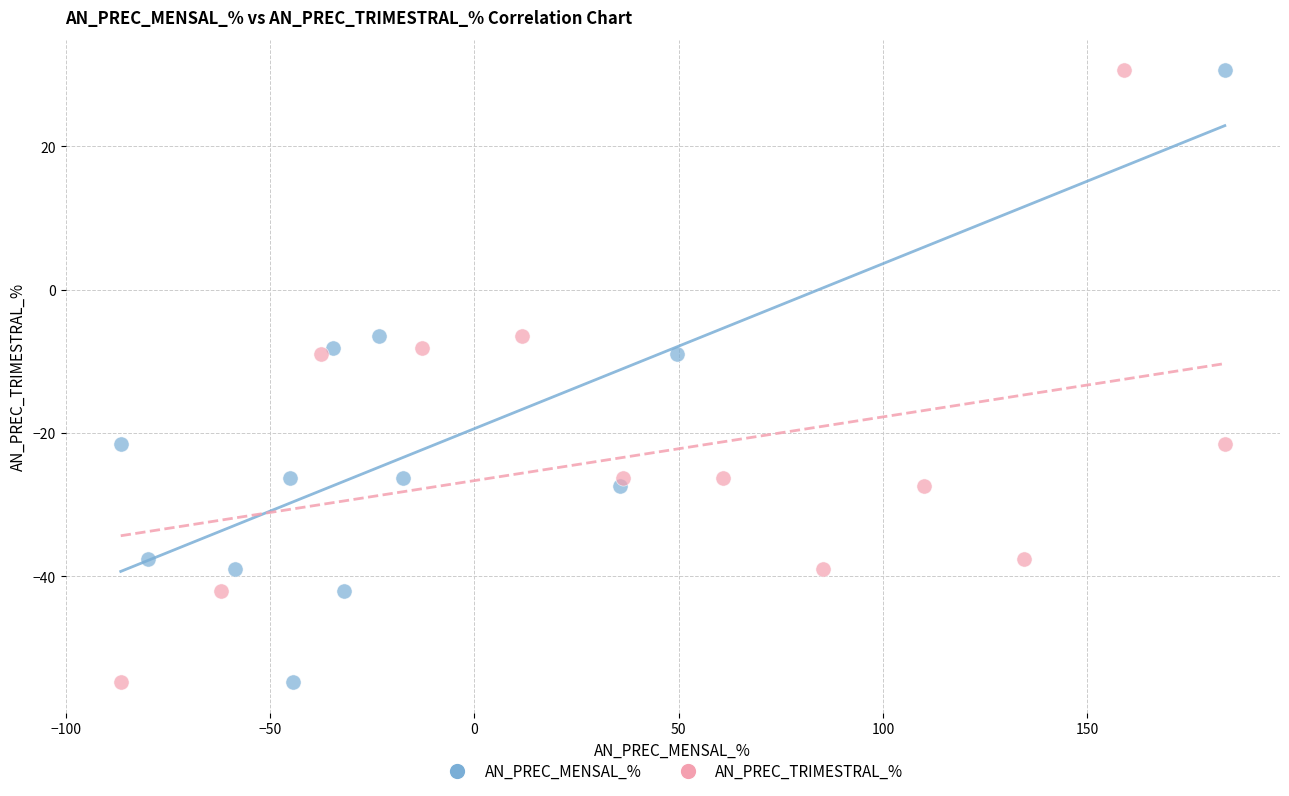

What are all the series names shown in the legend?

AN_PREC_MENSAL_%, AN_PREC_TRIMESTRAL_%